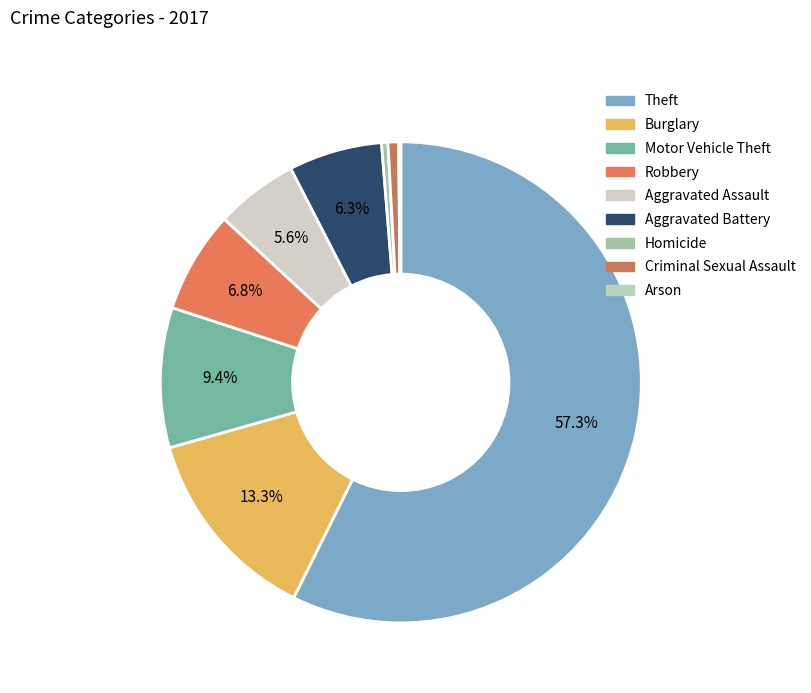

What is the majority slice?

Theft